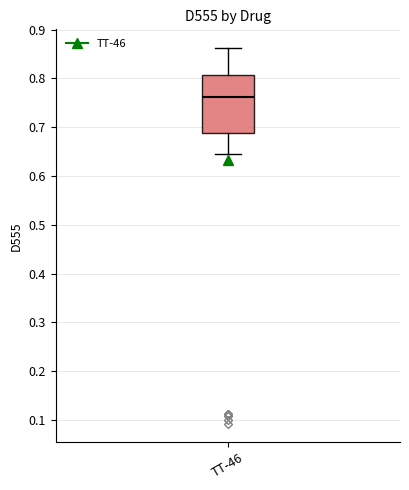

Where does the upper whisker of the box for TT-46 end on the y-axis? The values are not printed on the chart, so give them approximately, as read against the axis.

0.86